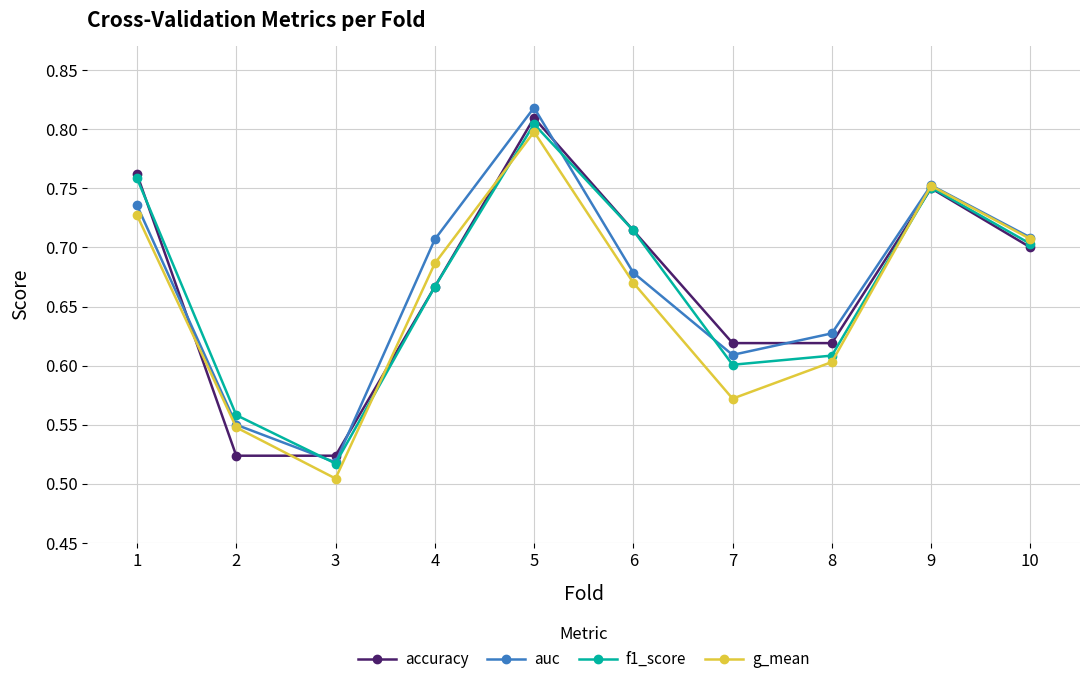

Between 4 and 7, which series saw the biggest shift?

g_mean